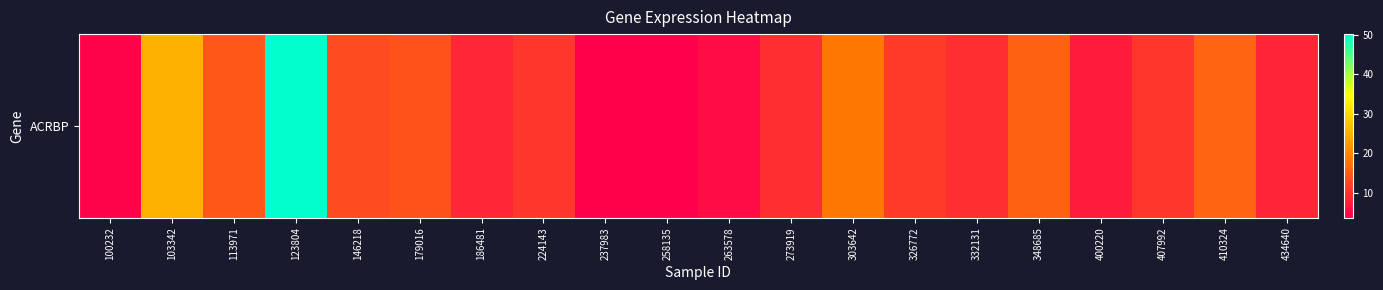

Reading left to right, extract all data points from this chart.

4.2	25.2	14.3	50.1	12.8	13.9	8.6	10.4	4.0	3.8	5.2	9.4	18.3	11.0	9.5	15.7	7.3	10.4	16.0	8.2